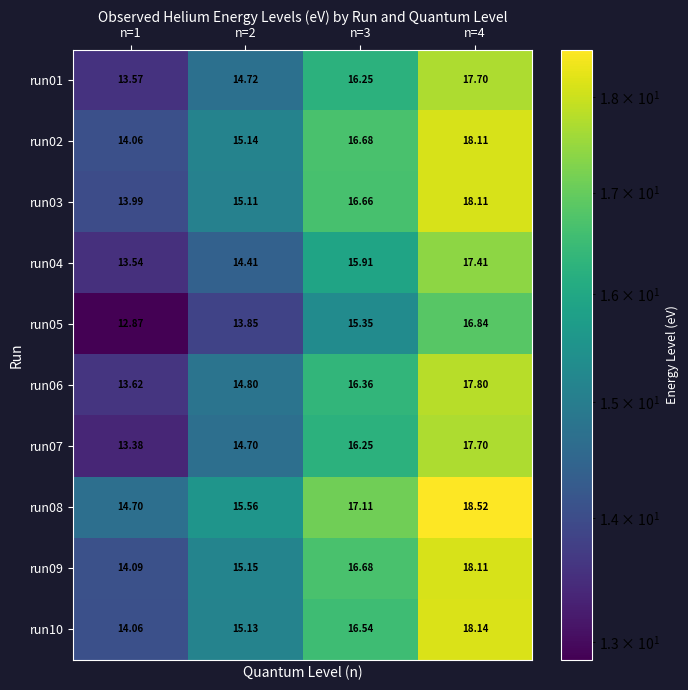

Is the value of run03 at n=1 greater than the value of run04 at n=2?

No